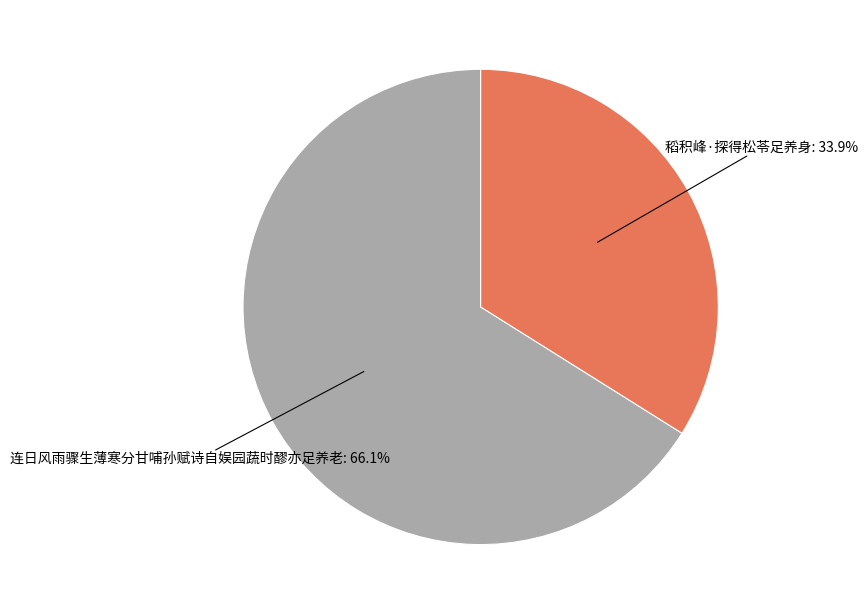

How many segments does this pie chart have?

2